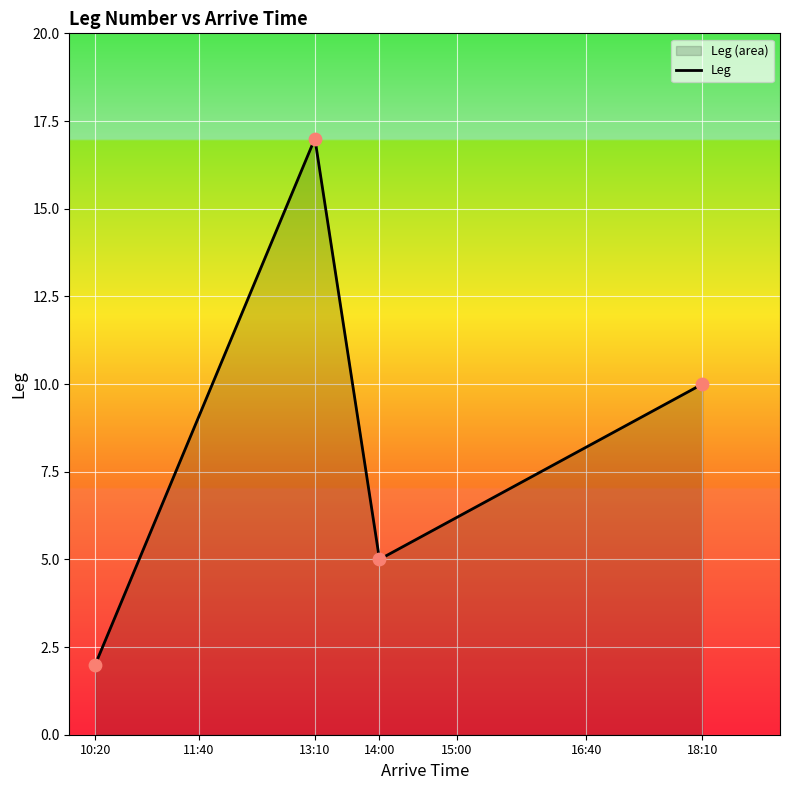

Which has a higher value, 13:10 or 18:10?

13:10